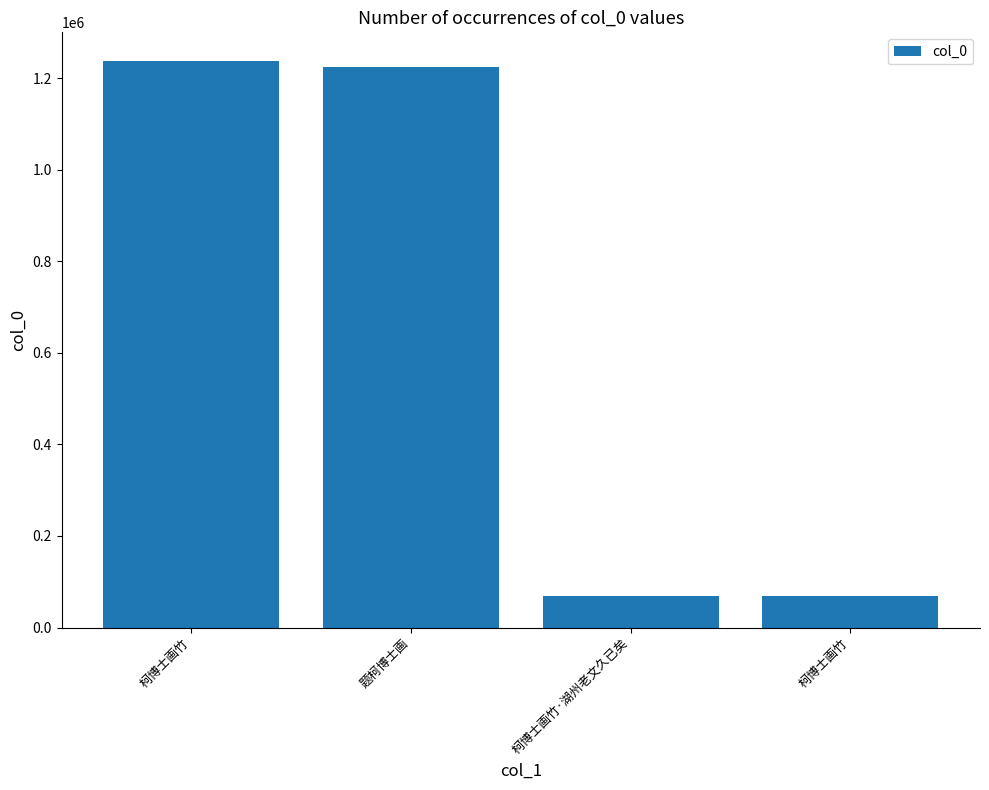

List the labels in order of value, largest first.

柯博士画竹, 题柯博士画, 柯博士画竹·湖州老文久已矣, 柯博士画竹